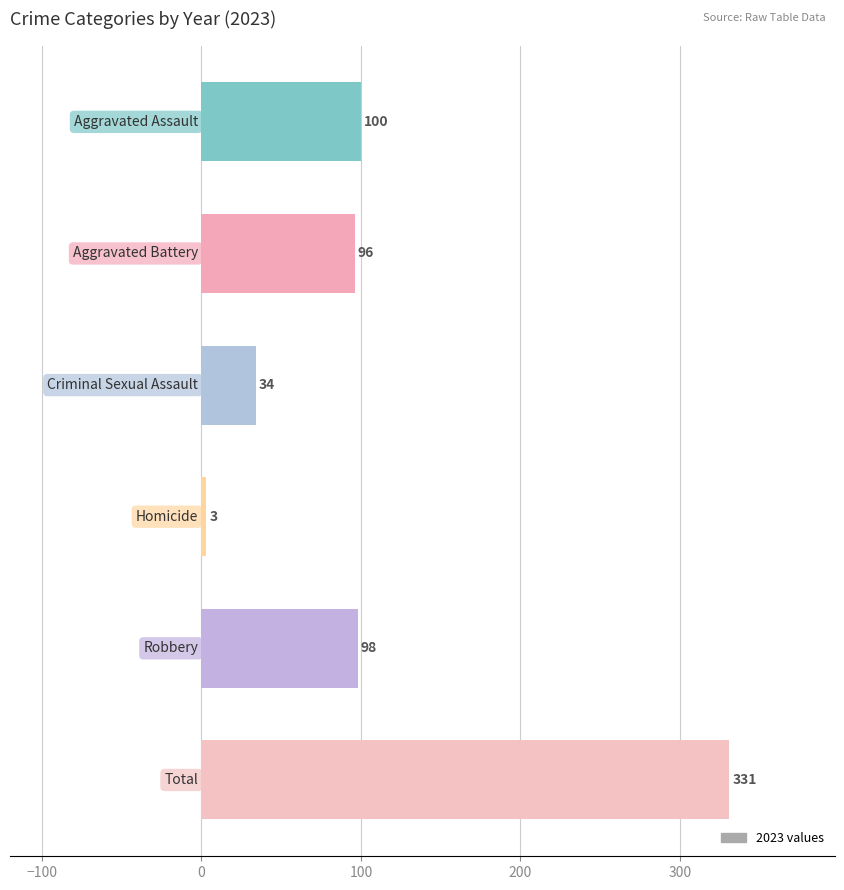

What is the sum of all values?

662